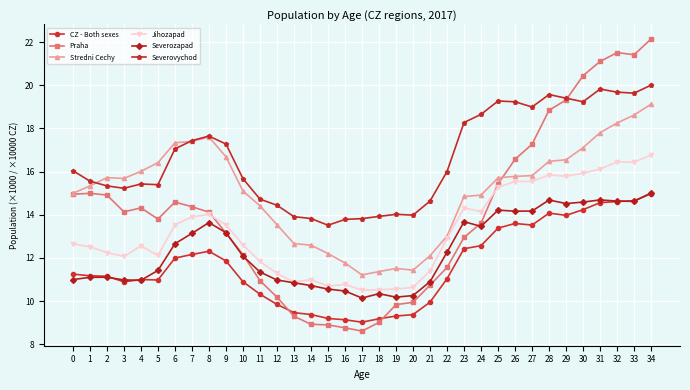

Is this an area chart (filled region under the line)?

No